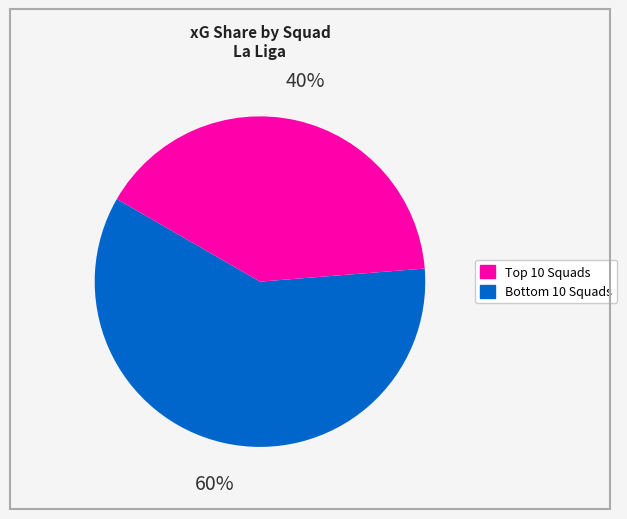

Is there any slice that represents more than half of the pie?

Yes